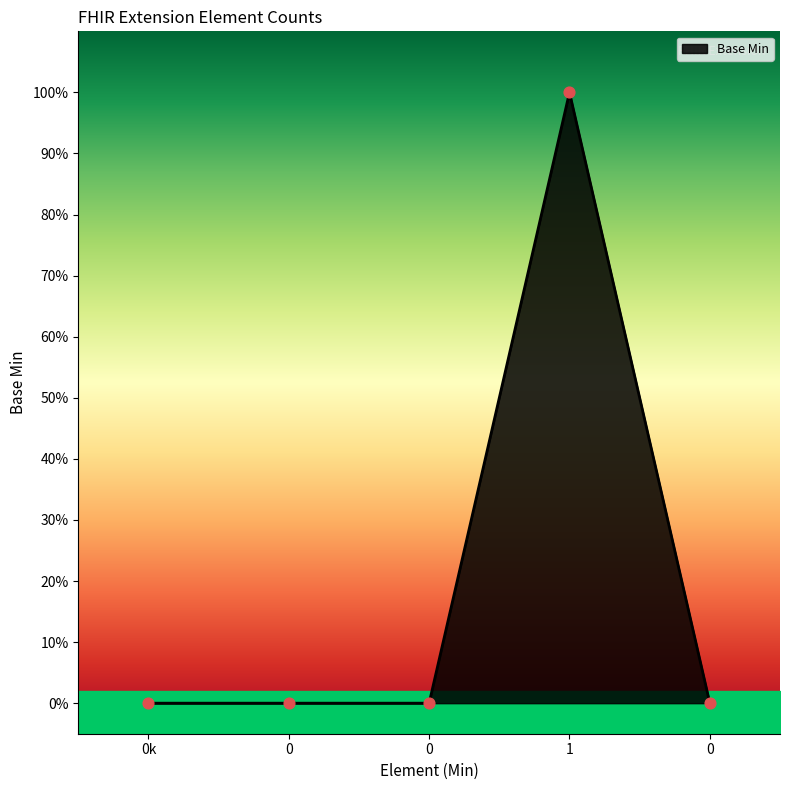

What is the change in value from 0 to 1?

+1